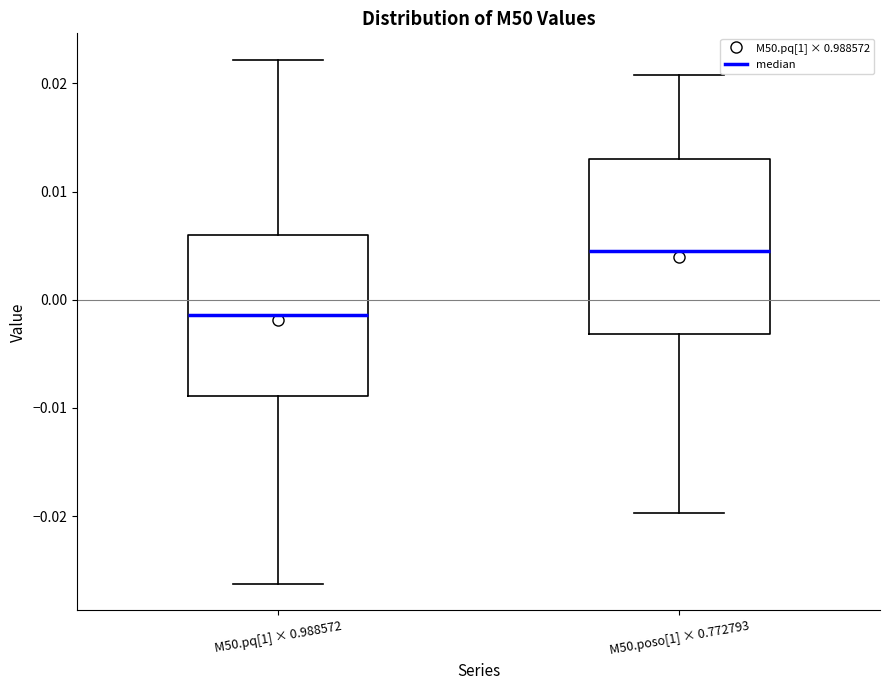

Which box's median line is the highest?

M50.poso[1] × 0.772793